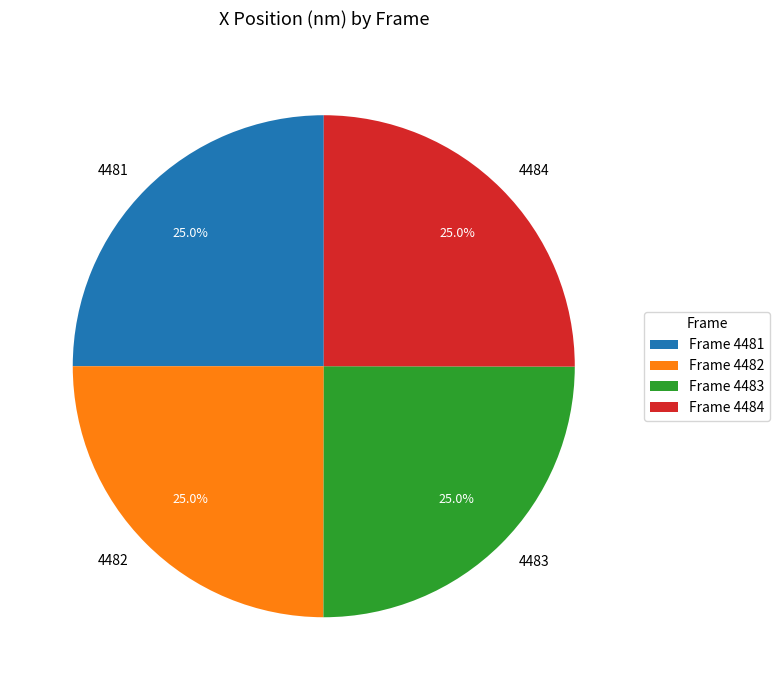

What is the ratio of the value at 4481 to the value at 4482?

1.0